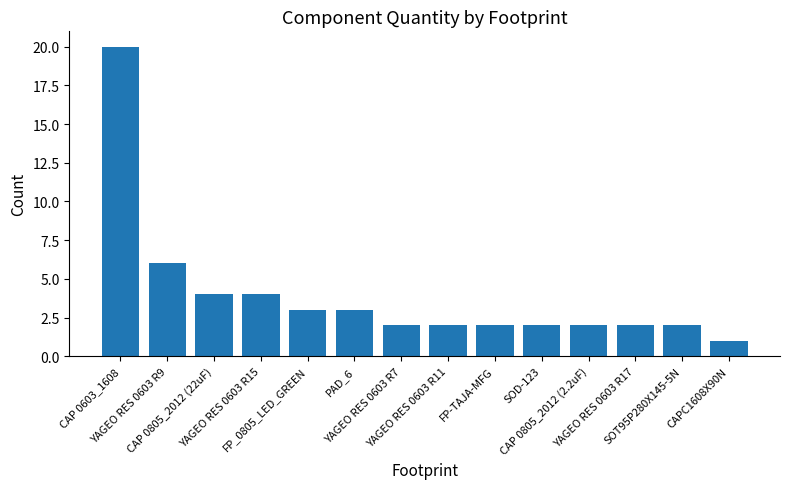

At which label does the data first exceed 2?

CAP 0603_1608